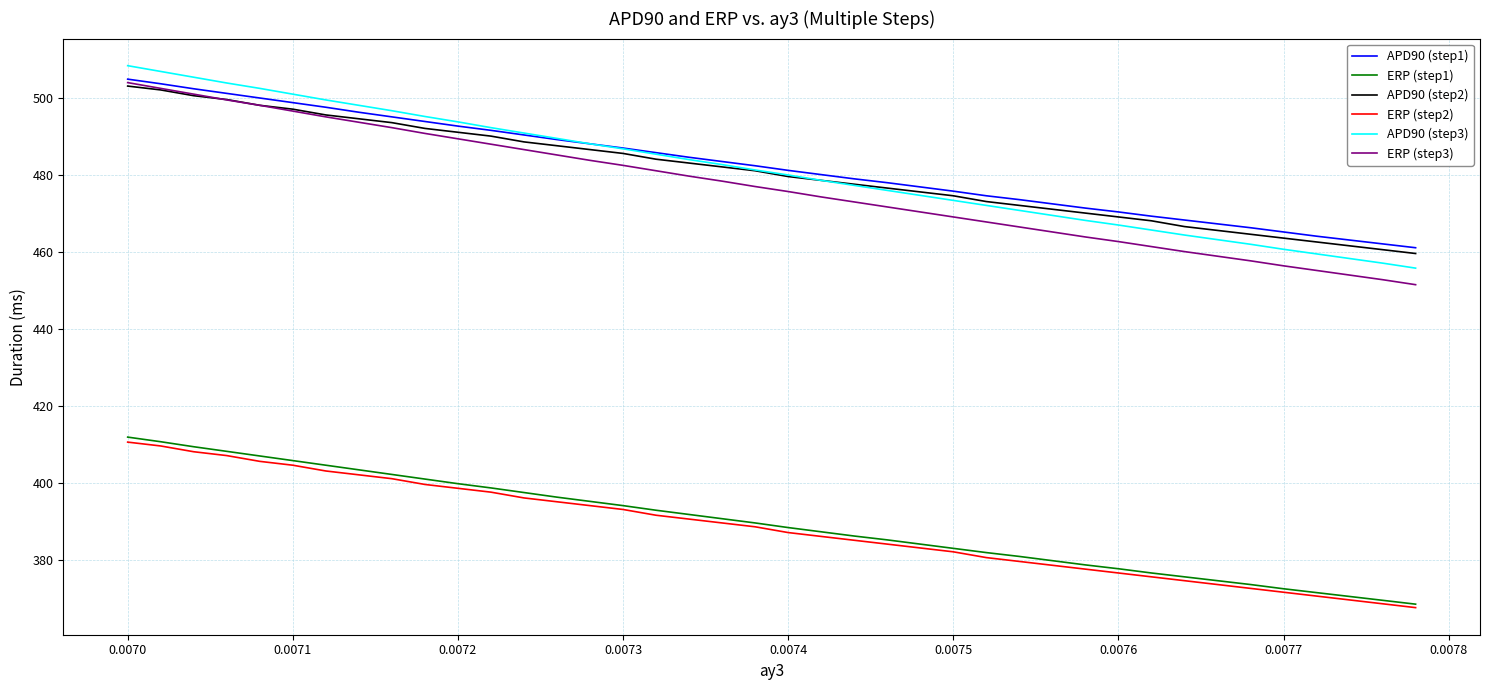

What is the smallest value displayed?

367.5